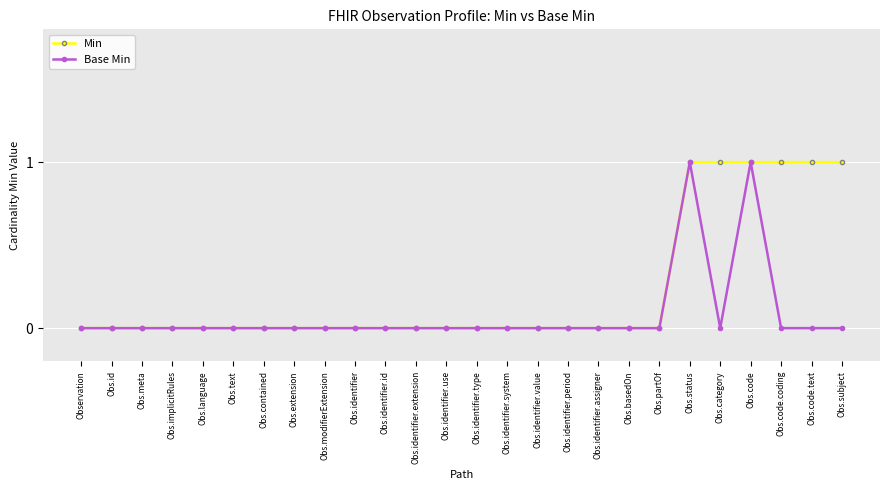

Rank the series by their average value, from highest to lowest.

Min, Base Min